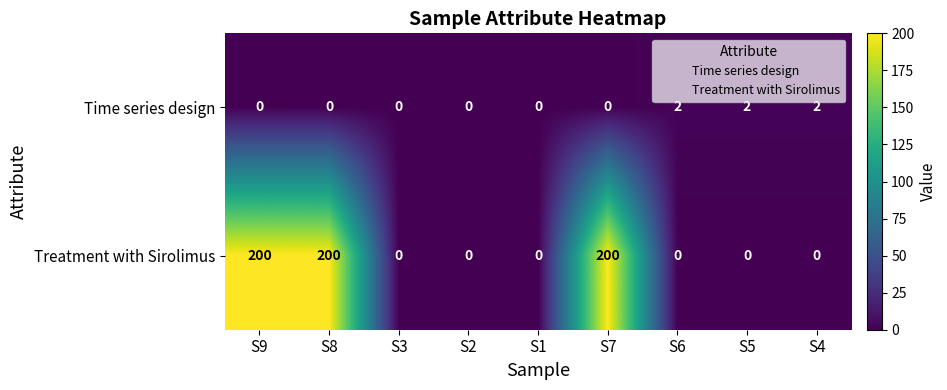

True or false: Time series design has a value of 1 at S6.

False